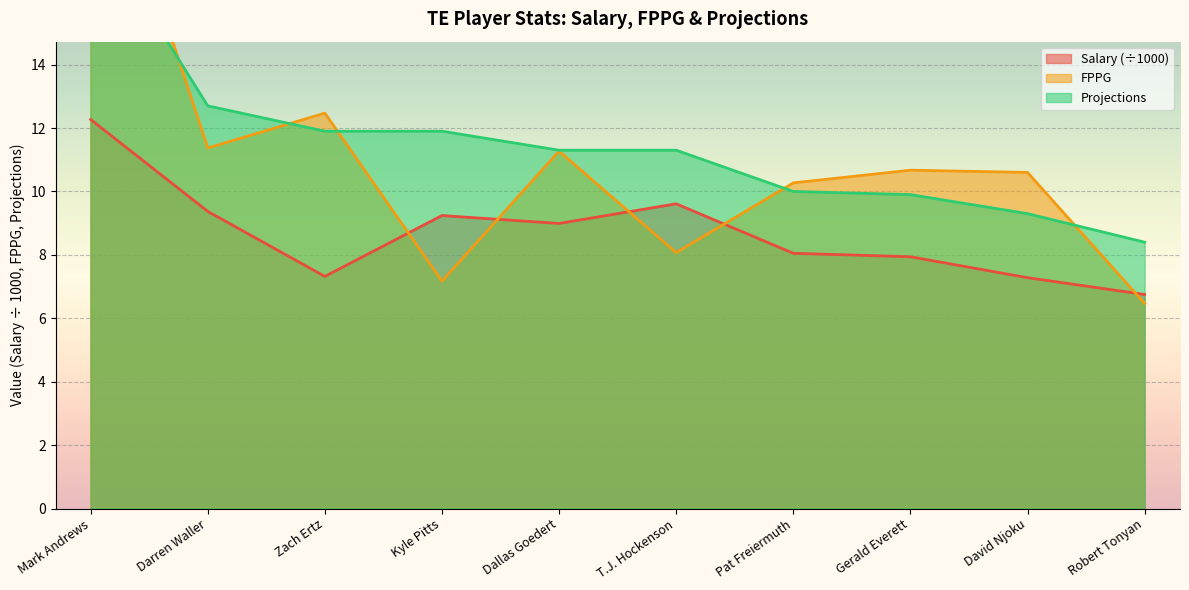

After their last crossing, which series has the higher values: Projections or FPPG?

Projections